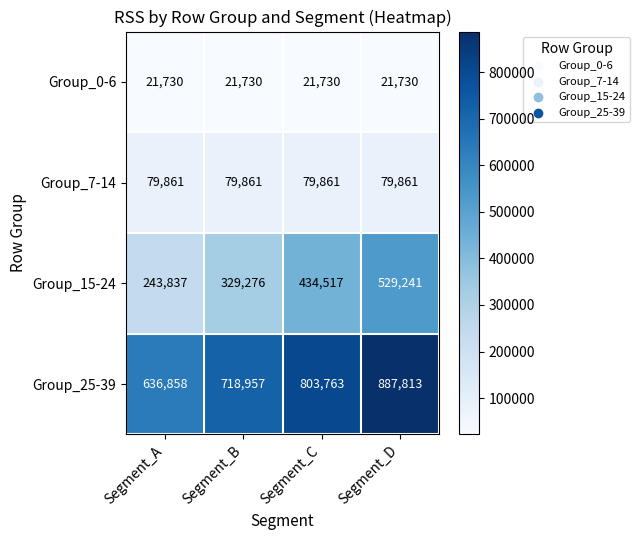

Reading right to left, list all the values displayed in this chart.

Group_0-6: Segment_D=21730	Segment_C=21730	Segment_B=21730	Segment_A=21730
Group_7-14: Segment_D=79861	Segment_C=79861	Segment_B=79861	Segment_A=79861
Group_15-24: Segment_D=529241	Segment_C=434517	Segment_B=329276	Segment_A=243837
Group_25-39: Segment_D=887813	Segment_C=803763	Segment_B=718957	Segment_A=636858